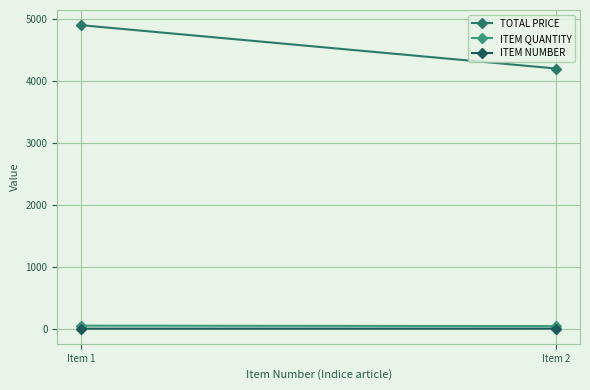

Which series has the largest total across all categories?

TOTAL PRICE